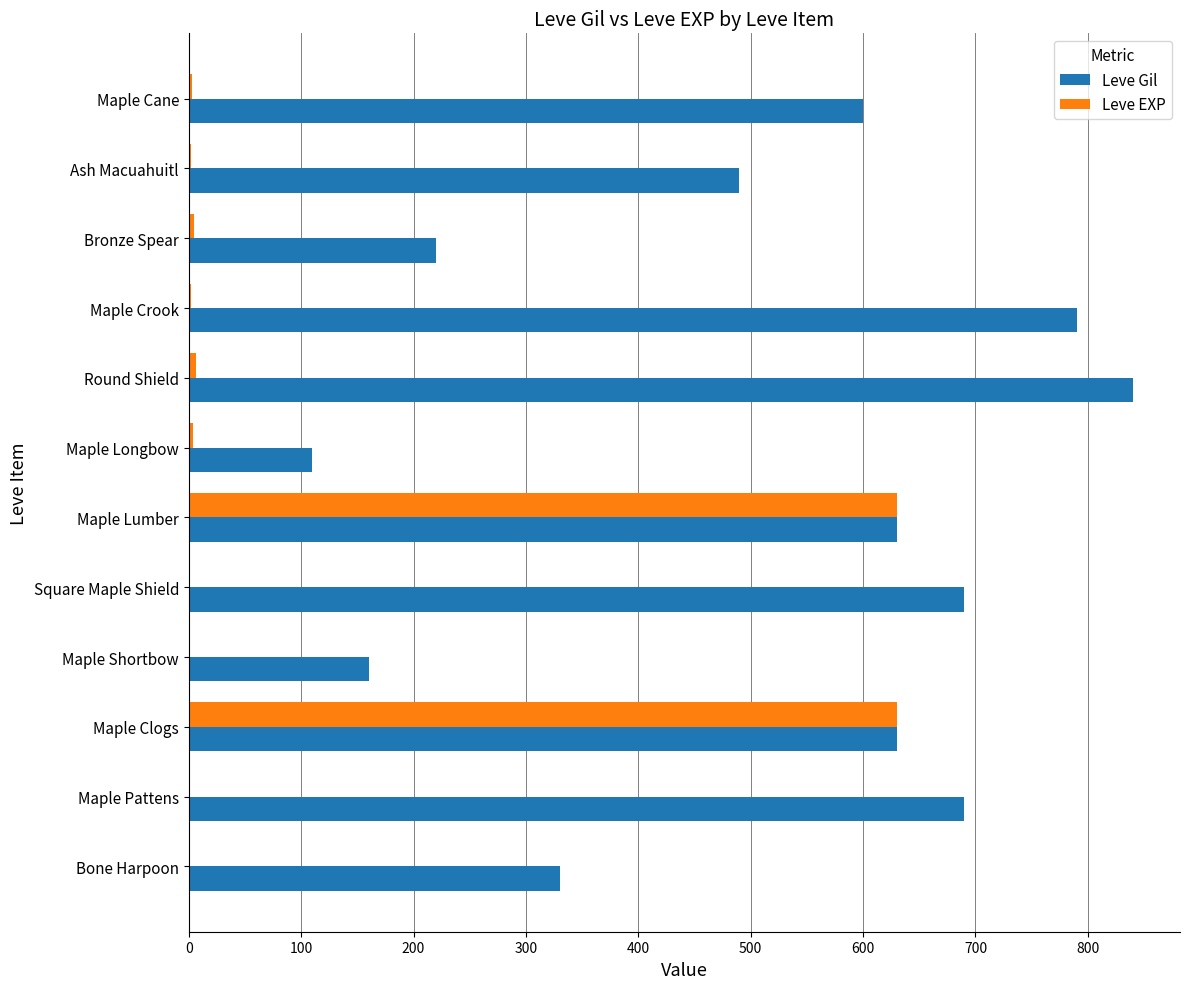

What is the sum of all Leve Gil values?

6180